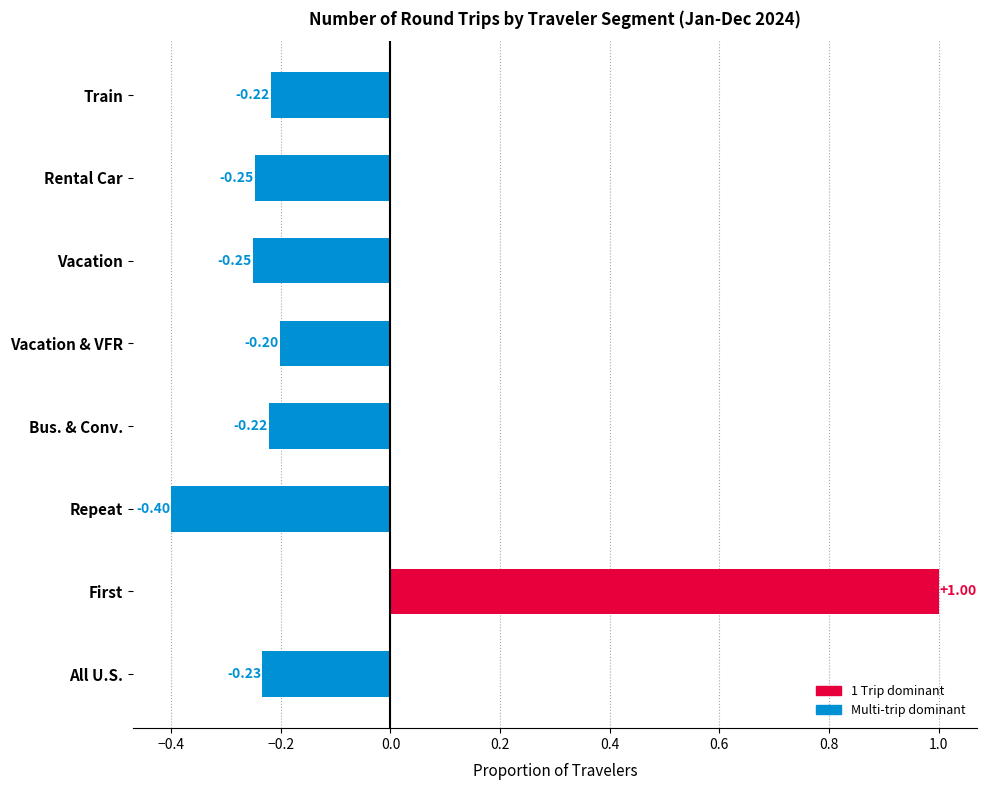

Count the number of data series in this chart.

1